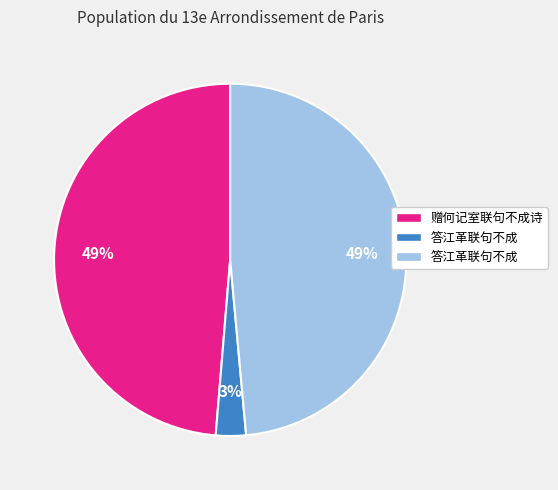

To the nearest percent, what is the difference between the largest and smallest slice percentages?

46%